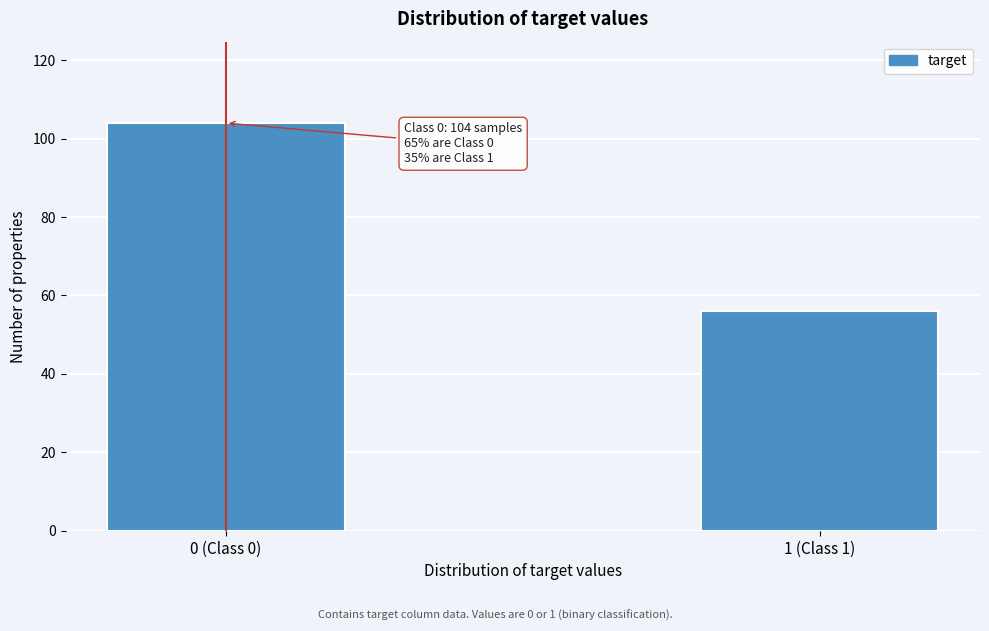

Reading right to left, list all the values displayed in this chart.

1 (Class 1)=56	0 (Class 0)=104